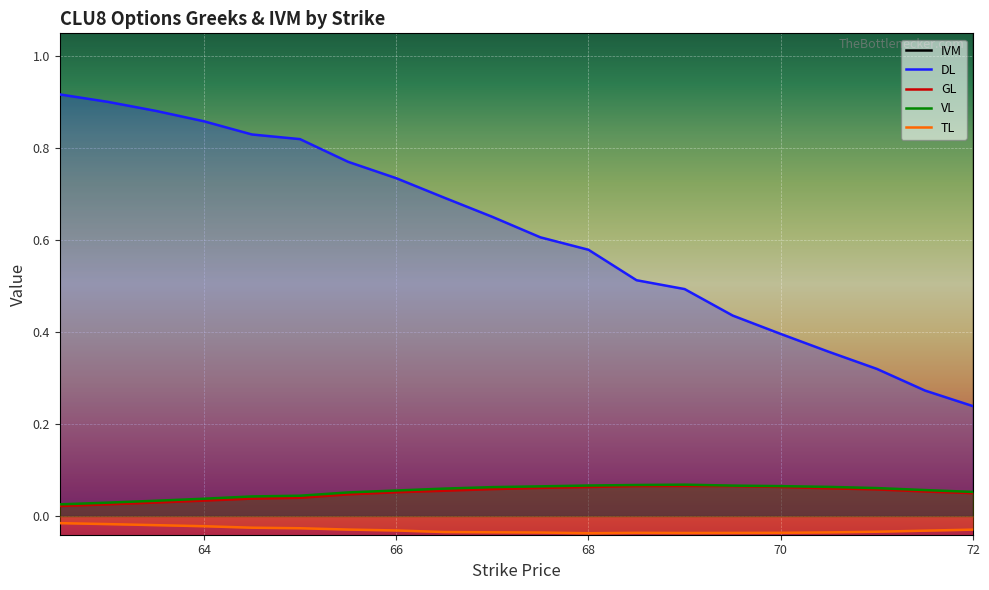

At which label is DL closest to 0?

72